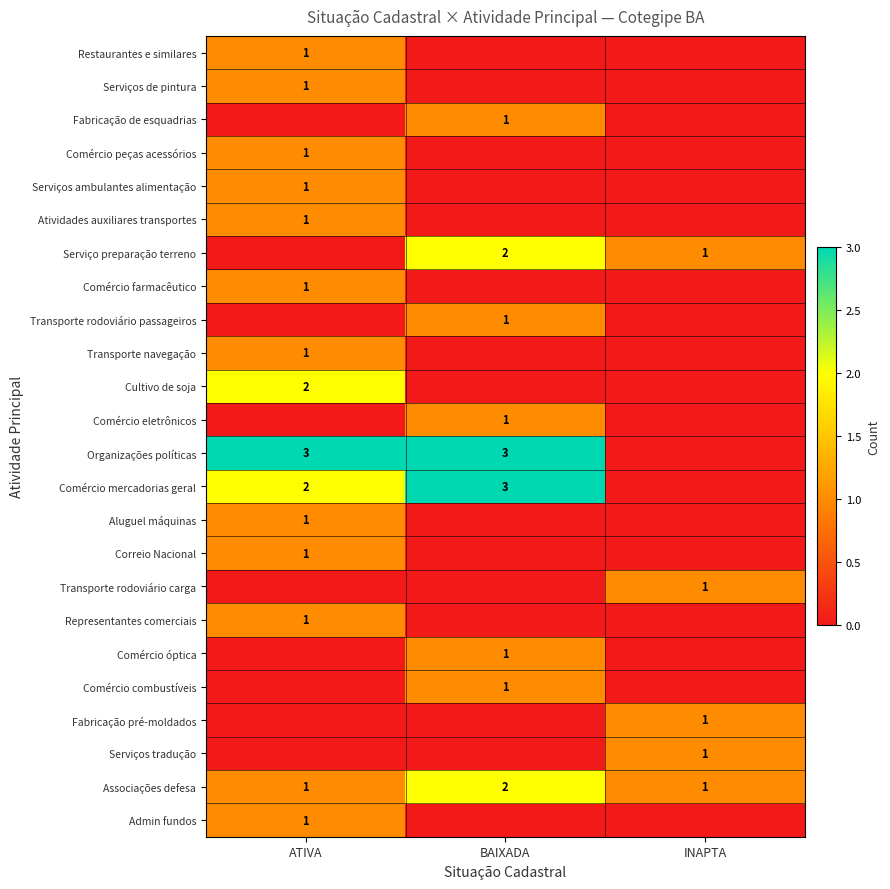

At which category does the chart reach its minimum across all series?

BAIXADA